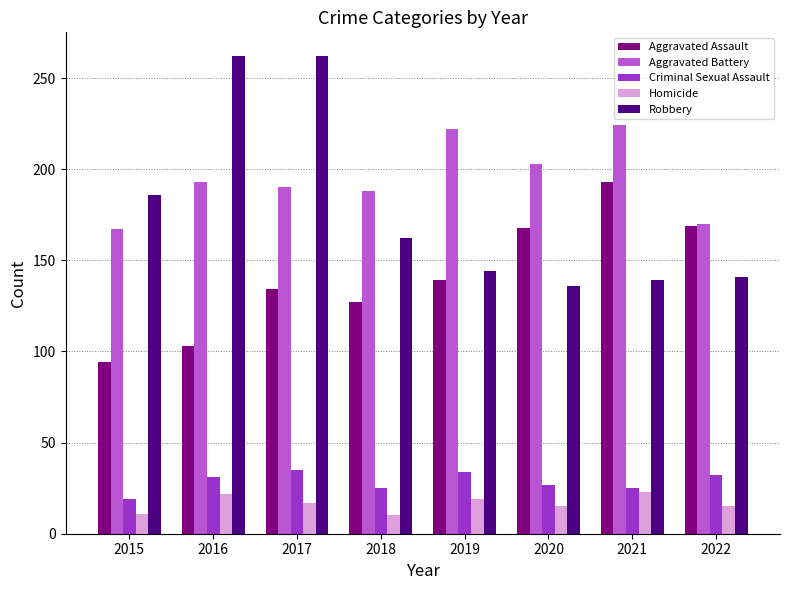

What is the maximum value shown in the chart?

262